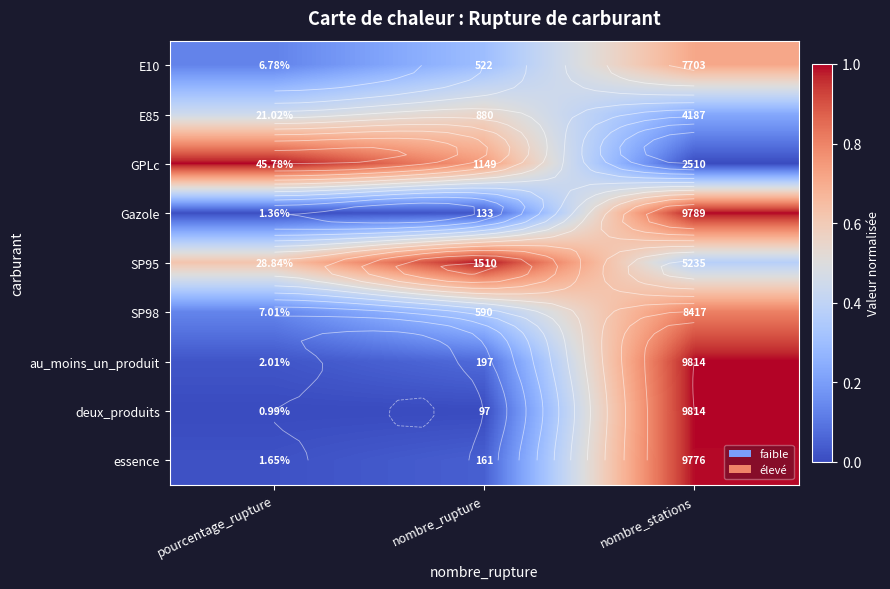

Count the number of categories in the chart.

3